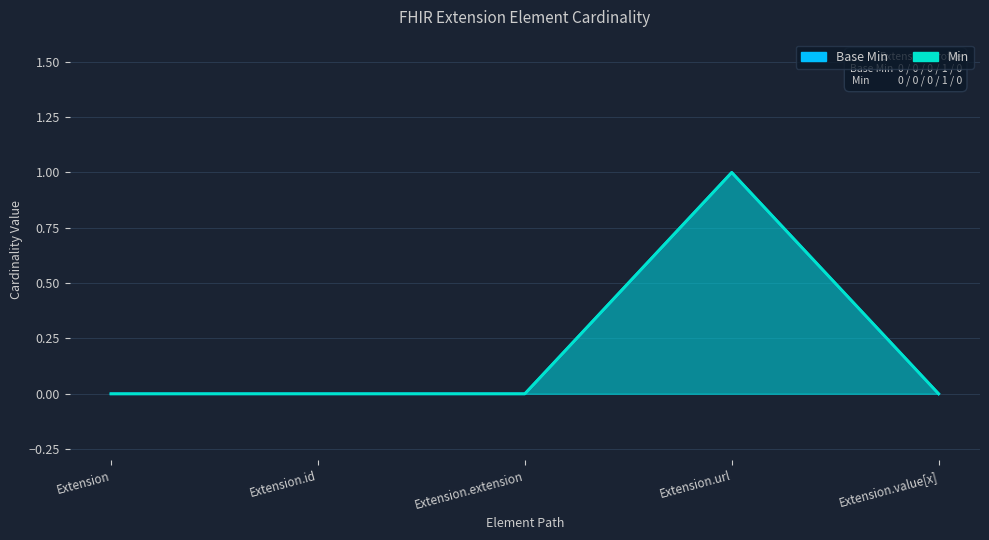

List the series in order of their peak value, lowest first.

Base Min, Min